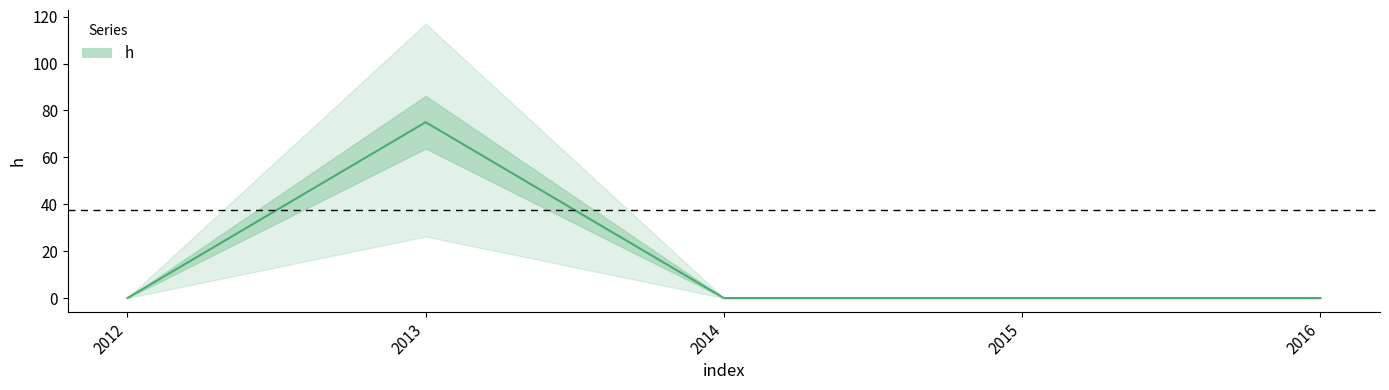

List the labels in order of value, largest first.

2013, 2012, 2014, 2015, 2016